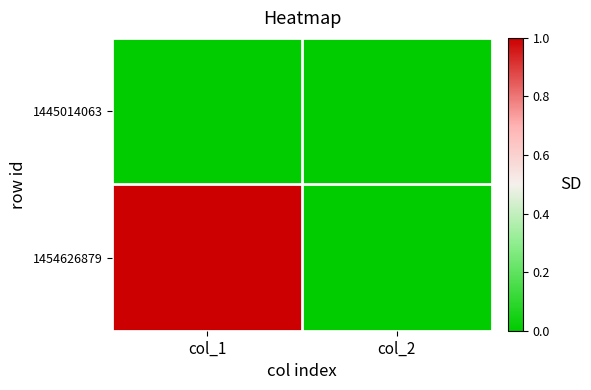

At col_1, list the series in order from smallest to largest.

1445014063, 1454626879